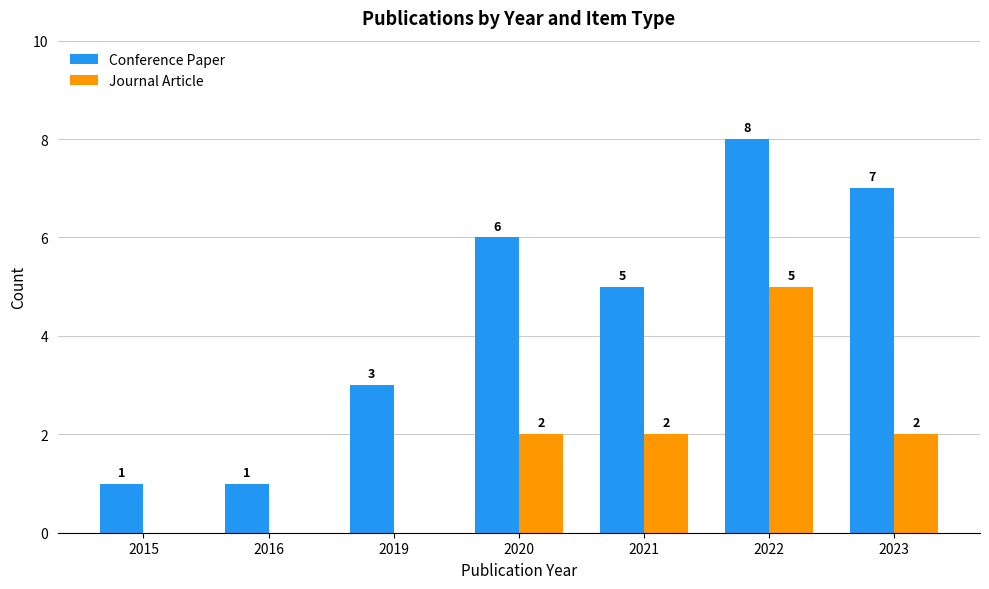

What are all the series names shown in the legend?

Conference Paper, Journal Article